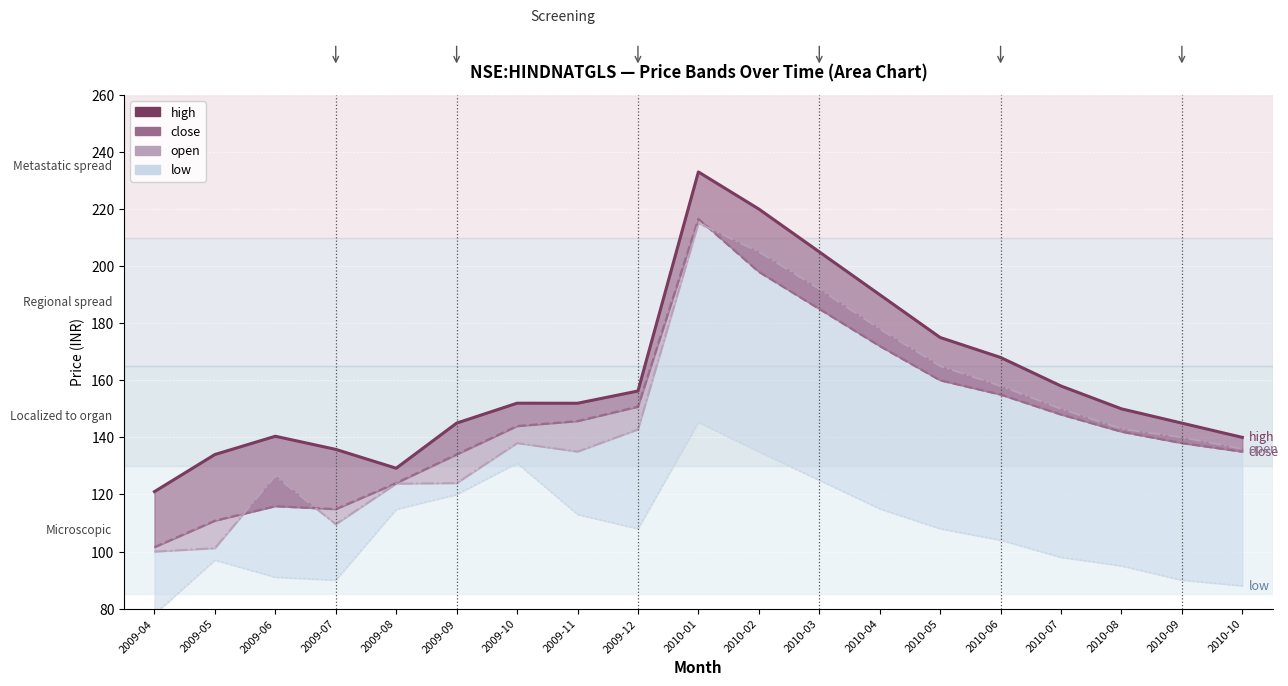

What is the difference between the maximum and second lowest values in the low_line series?

57.3